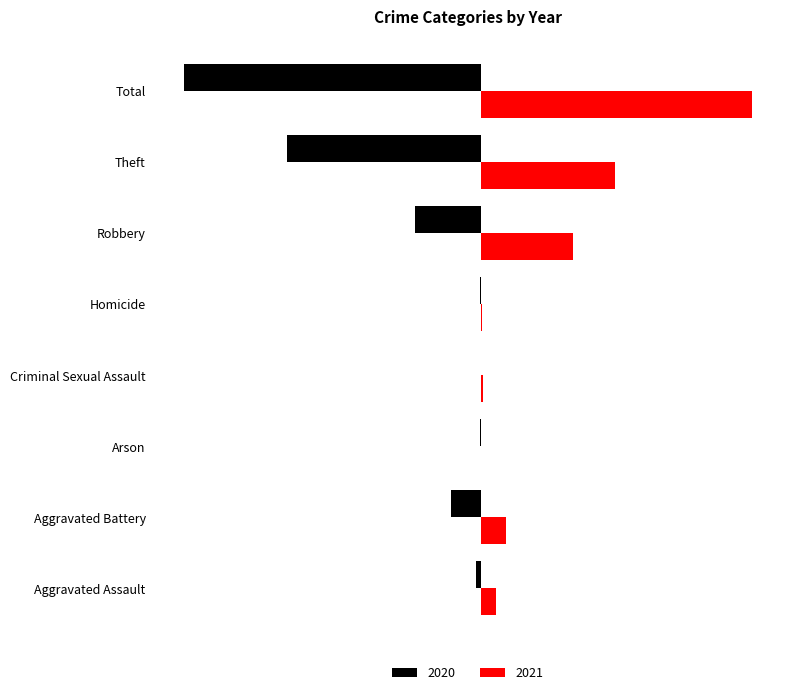

What are all the series names shown in the legend?

2020, 2021